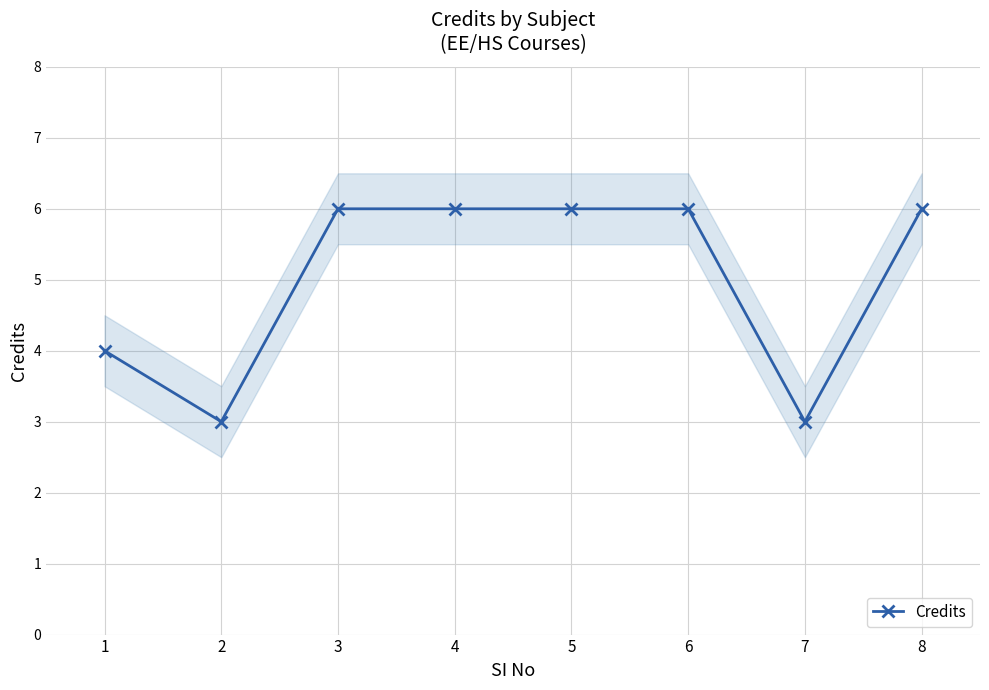

Is this an area chart (filled region under the line)?

No